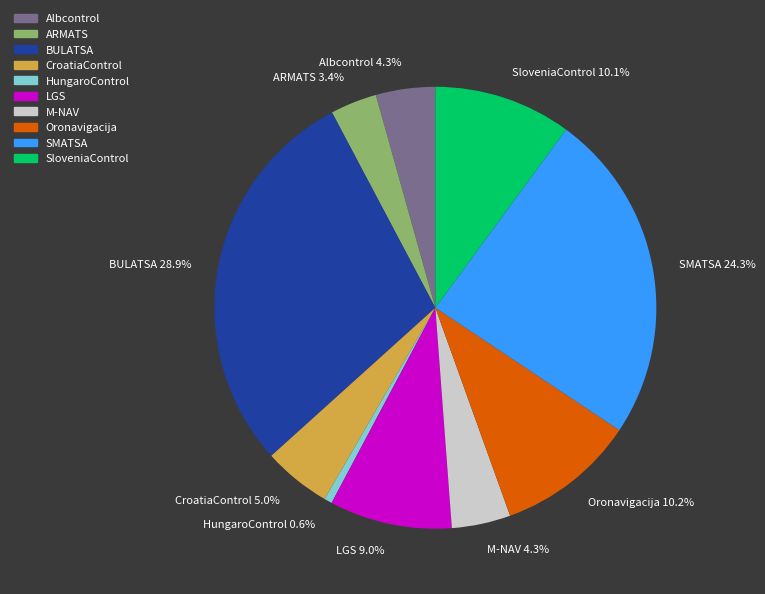

What is the largest slice in the pie chart?

BULATSA